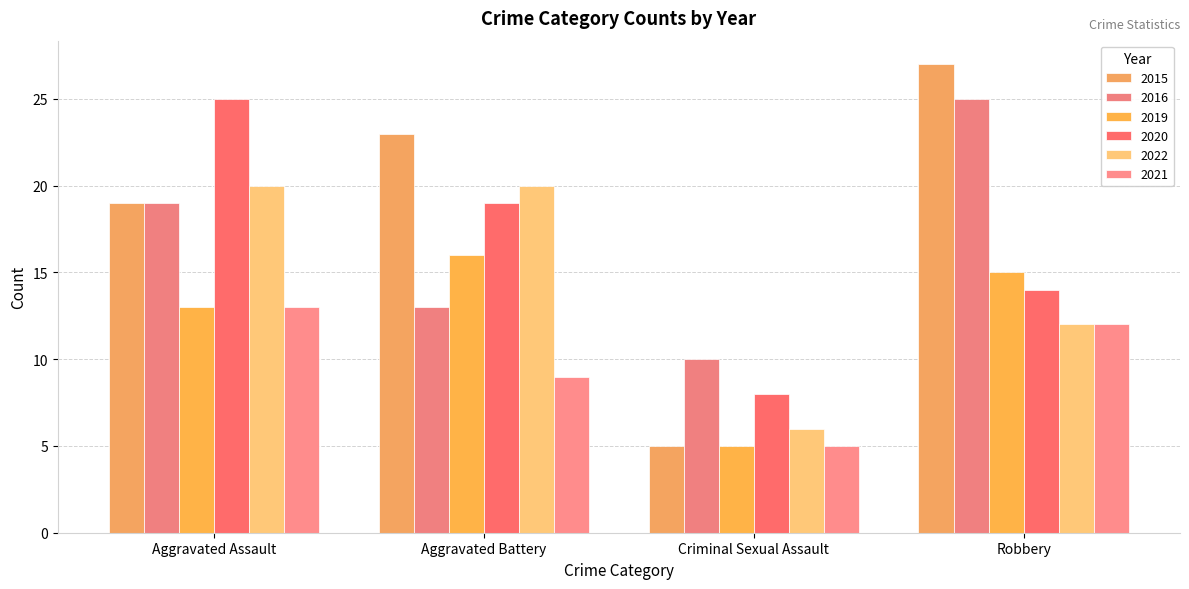

True or false: 2016 has a value of 13 at Aggravated Battery.

True